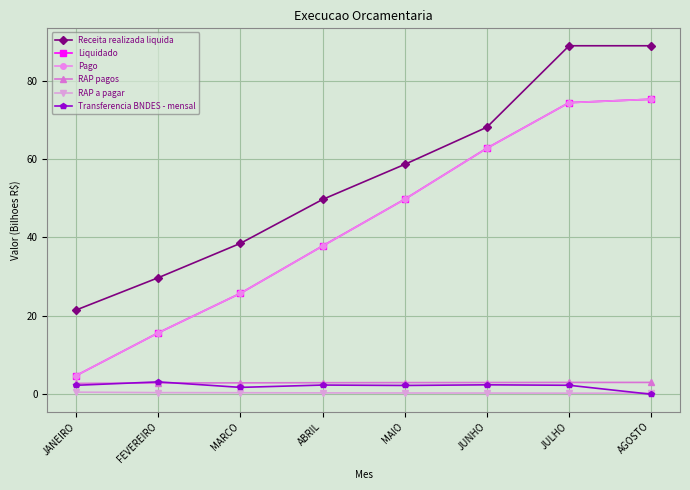

What are all the series names shown in the legend?

Receita realizada liquida, Liquidado, Pago, RAP pagos, RAP a pagar, Transferencia BNDES - mensal